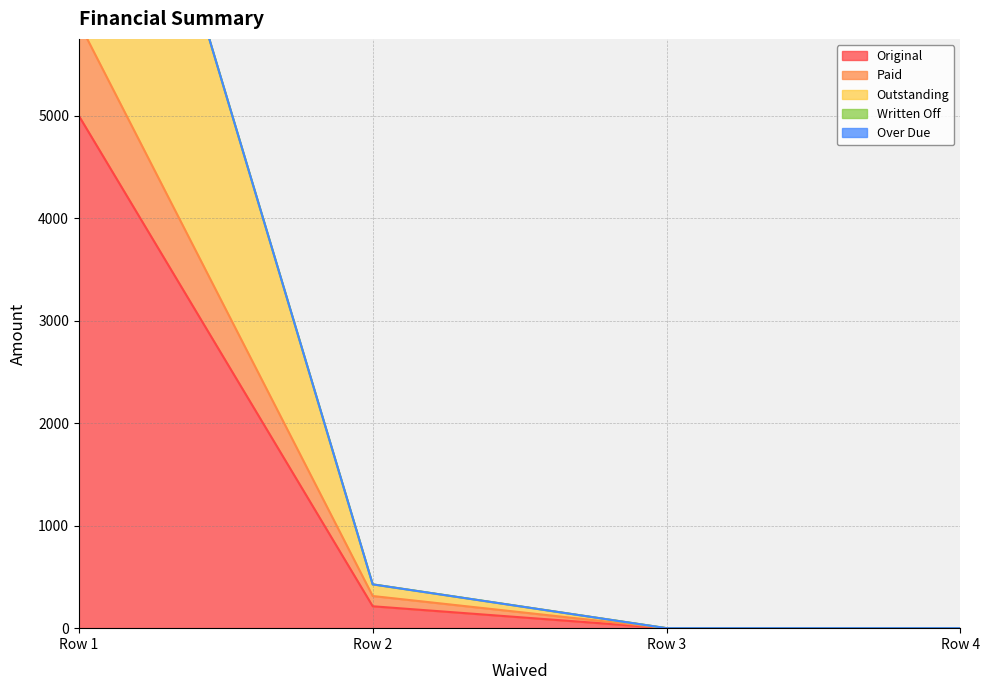

True or false: Original has more than 1 interior local peaks.

False